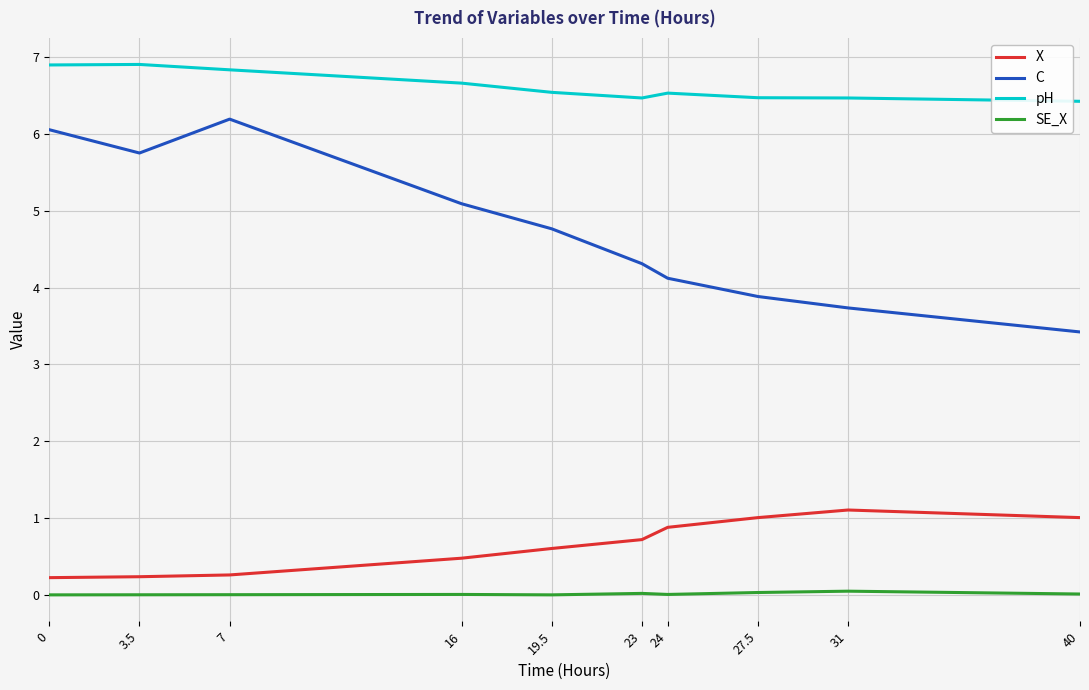

Where is the first local minimum for pH?

23